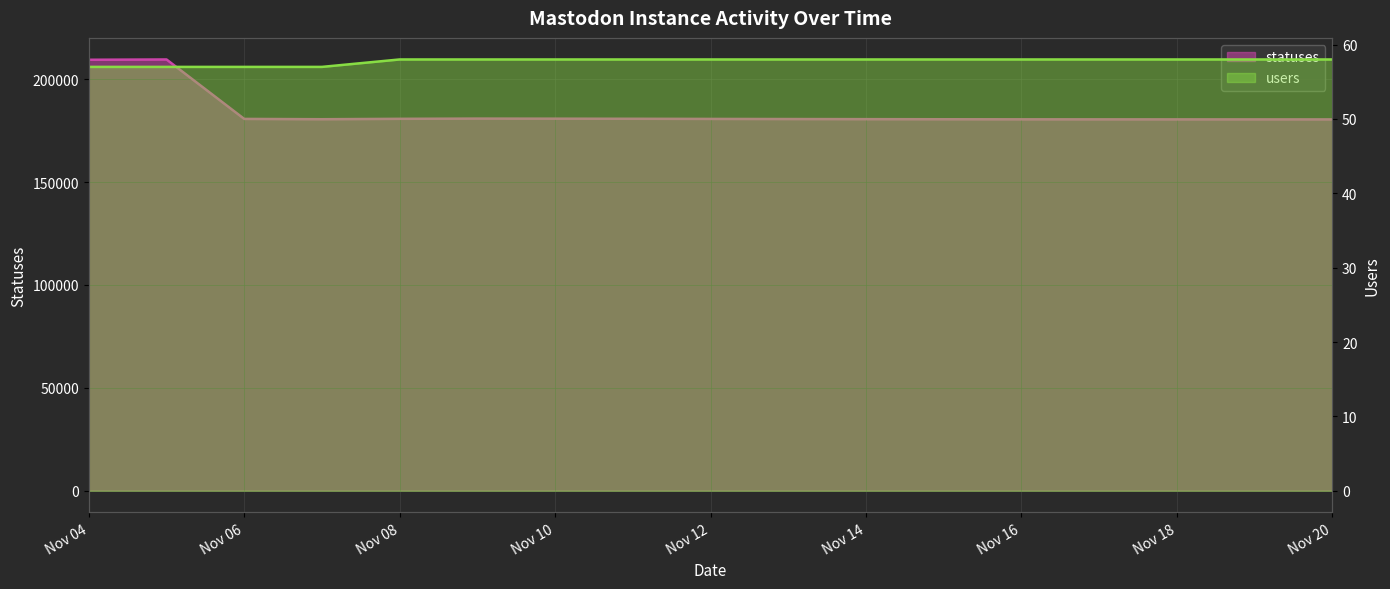

What is the average value of the statuses series?

183971